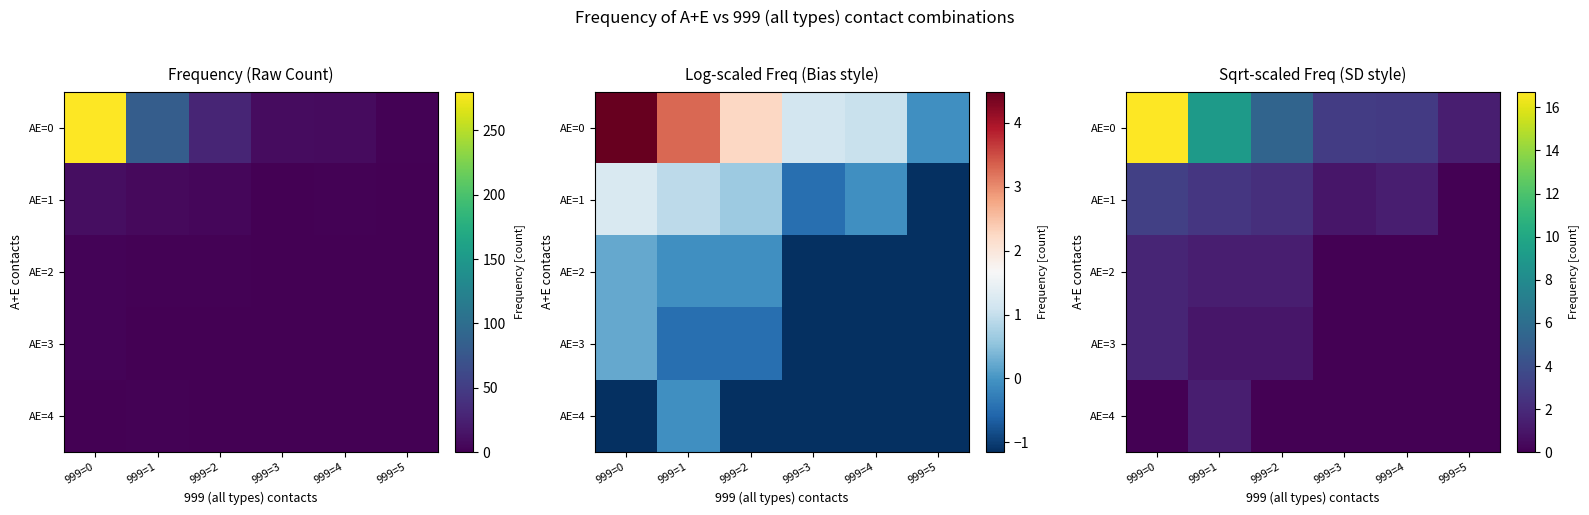

Is the value of AE=0 at 999=1 greater than the value of AE=3 at 999=2?

Yes